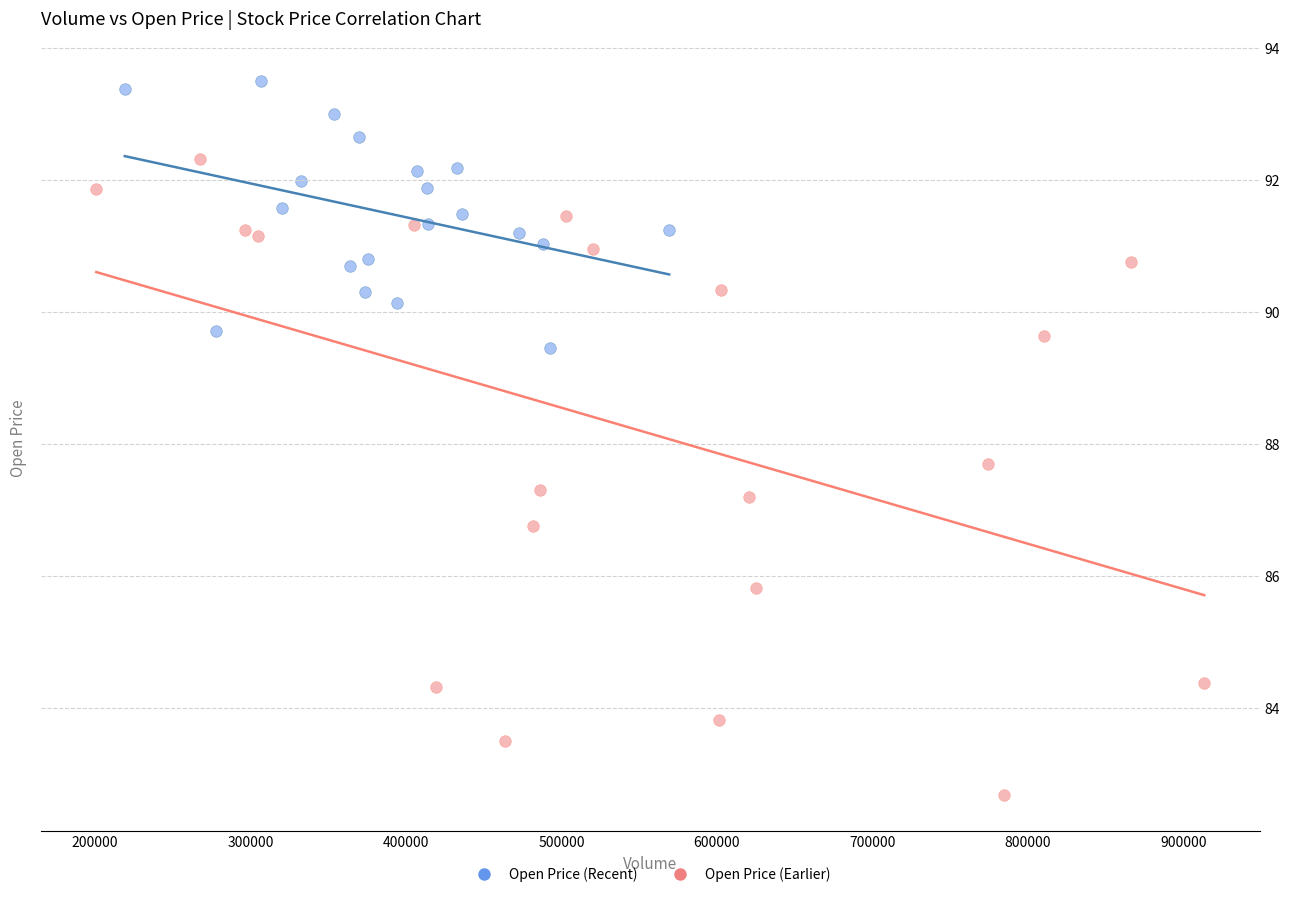

Which series contains the lowest Y value?

Open Price (Earlier)